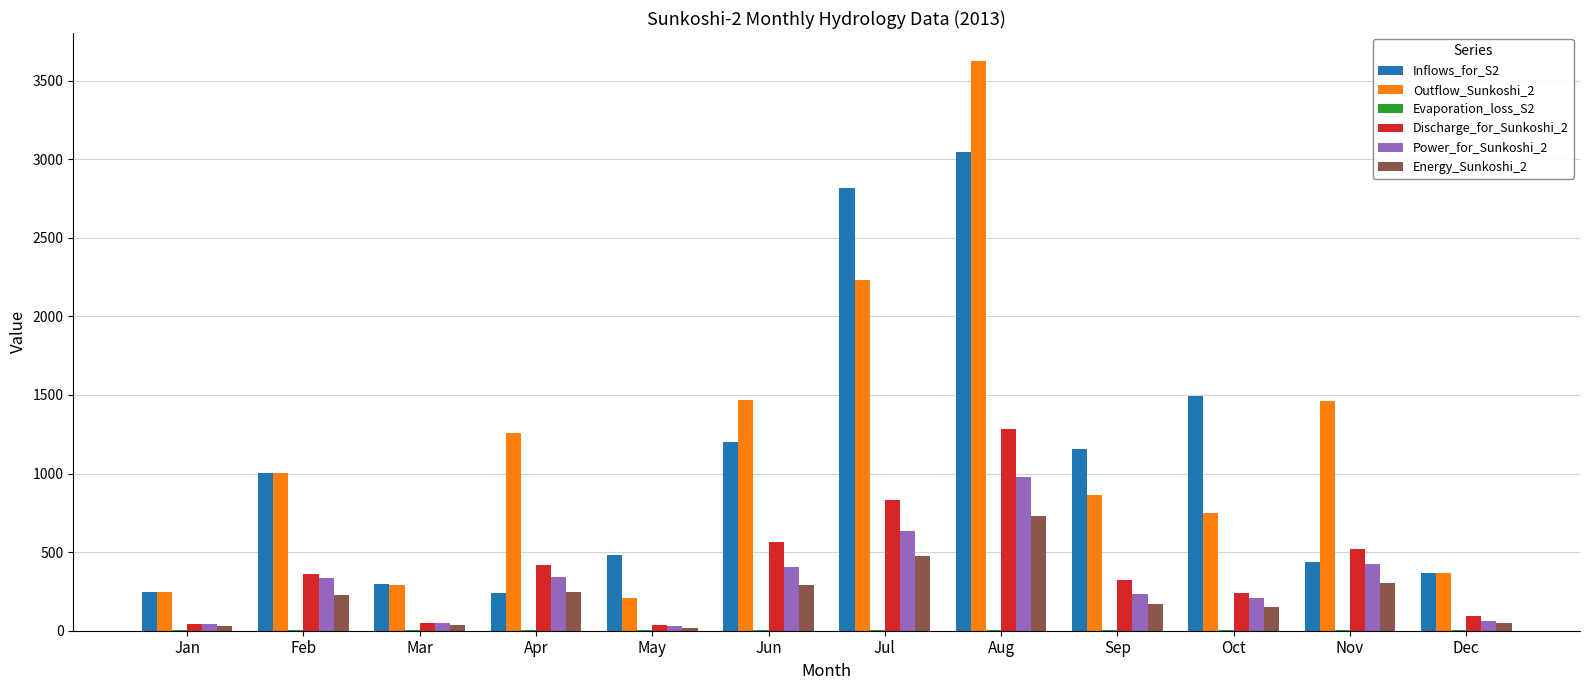

Is it true that Power_for_Sunkoshi_2 equals 335.3 at Feb?

True